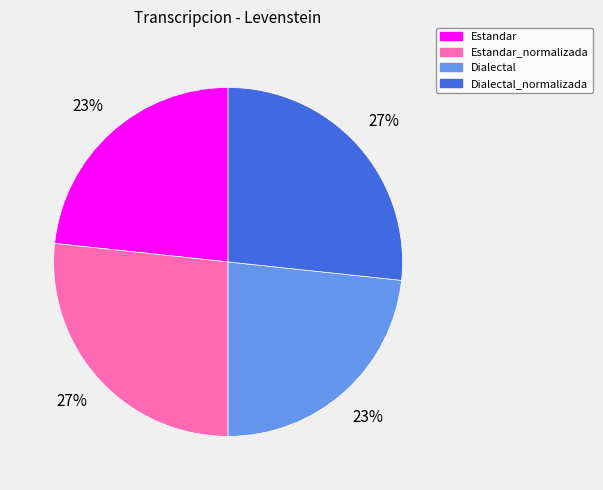

How many slices are in this pie chart?

4